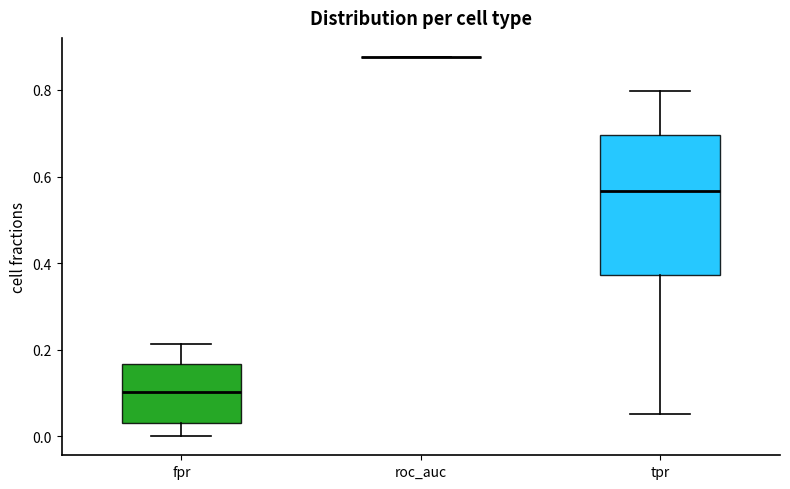

Comparing the boxes themselves (not the whiskers), which one is the tallest?

tpr